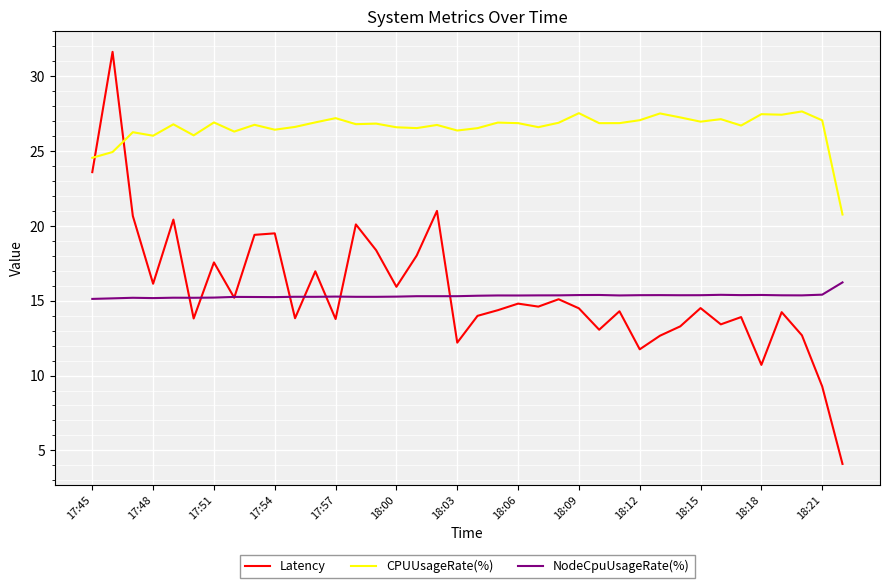

True or false: NodeCpuUsageRate(%) and CPUUsageRate(%) cross at least once.

False